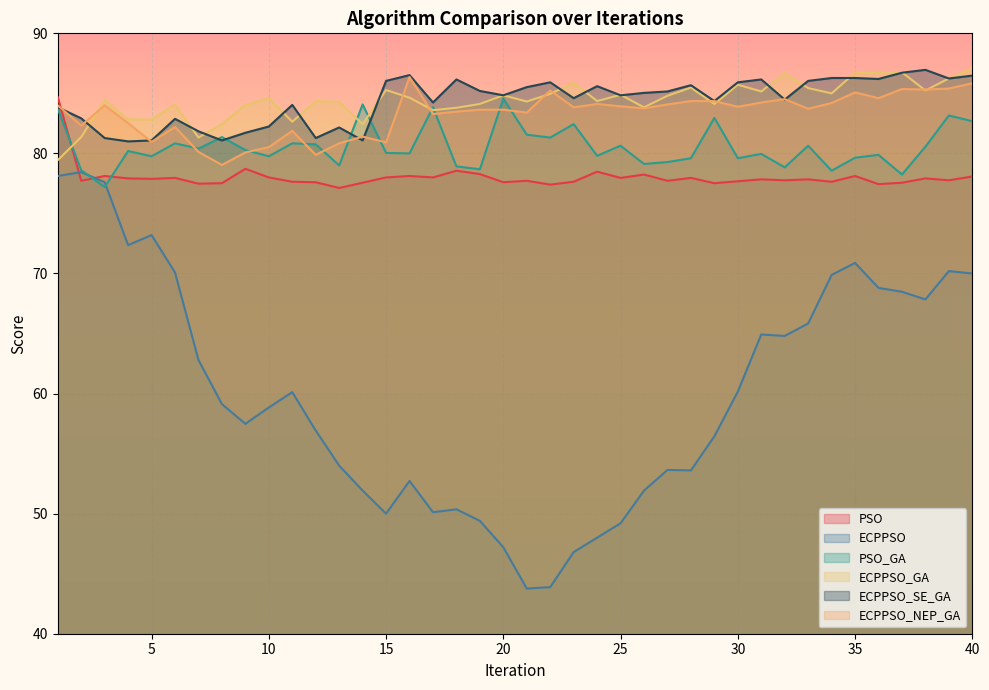

Rank the series at 4 from highest to lowest value.

ECPPSO_GA, ECPPSO_NEP_GA, ECPPSO_SE_GA, PSO_GA, PSO, ECPPSO